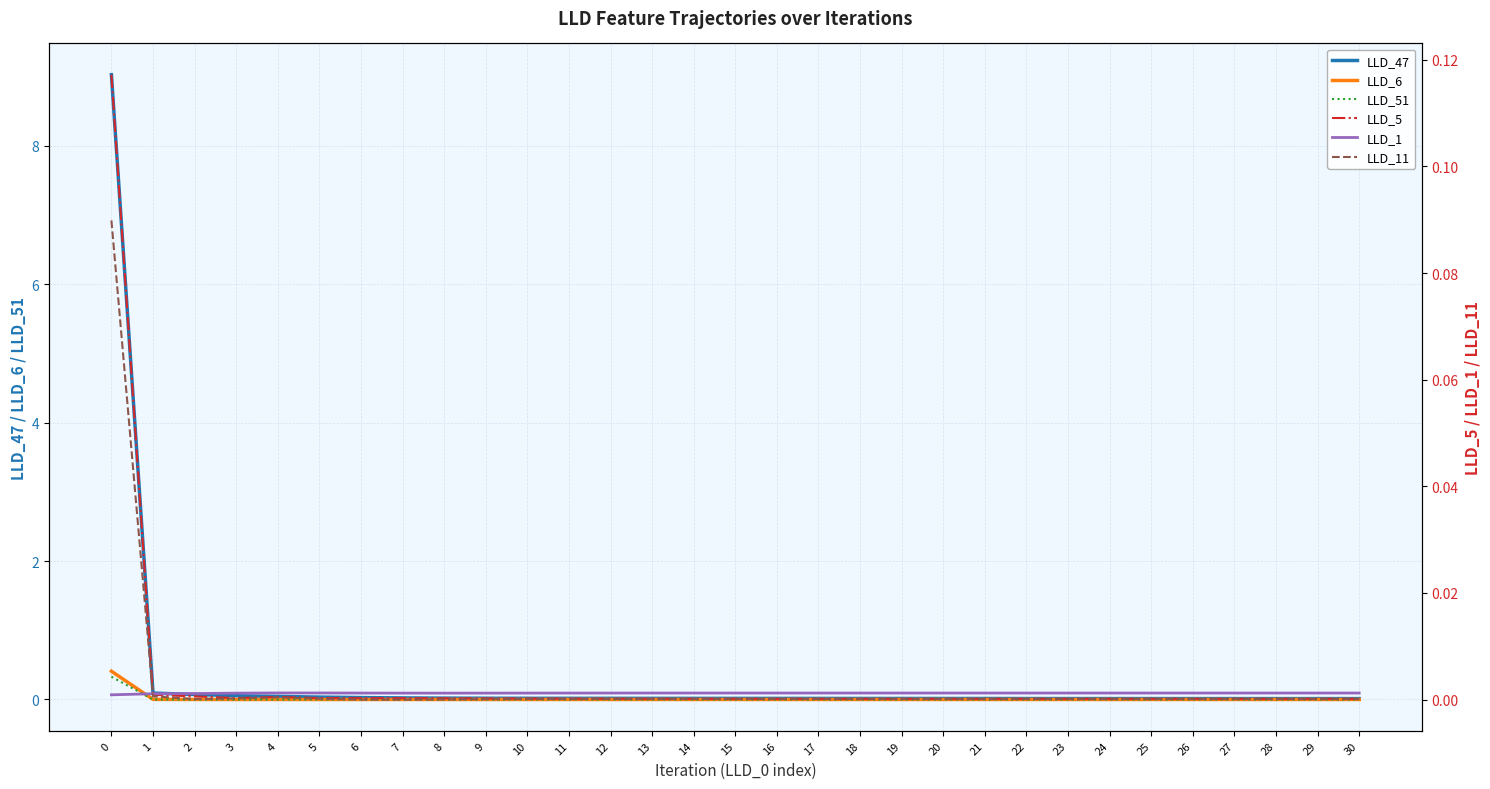

Reading left to right, what are all the values shown in this chart?

LLD_47: 9.0	0.1	0.1	0.1	0.0	0.0	0.0	0.0	0.0	0.0	0.0	0.0	0.0	0.0	0.0	0.0	0.0	0.0	0.0	0.0	0.0	0.0	0.0	0.0	0.0	0.0	0.0	0.0	0.0	0.0	0.0
LLD_6: 0.4	0.0	0.0	-0.0	0.0	0.0	0.0	0.0	0.0	0.0	0.0	0.0	-0.0	-0.0	-0.0	-0.0	-0.0	-0.0	-0.0	-0.0	-0.0	-0.0	-0.0	-0.0	-0.0	-0.0	-0.0	-0.0	-0.0	-0.0	-0.0
LLD_51: 0.3	-0.0	-0.0	-0.0	-0.0	-0.0	-0.0	-0.0	-0.0	-0.0	-0.0	-0.0	-0.0	-0.0	-0.0	-0.0	-0.0	-0.0	-0.0	-0.0	-0.0	-0.0	-0.0	-0.0	-0.0	-0.0	-0.0	-0.0	-0.0	-0.0	-0.0
LLD_5: 0.1	0.0	0.0	0.0	0.0	0.0	0.0	0.0	0.0	0.0	0.0	0.0	0.0	0.0	0.0	0.0	0.0	0.0	0.0	0.0	0.0	0.0	0.0	0.0	0.0	0.0	0.0	0.0	0.0	0.0	0.0
LLD_1: 0.0	0.0	0.0	0.0	0.0	0.0	0.0	0.0	0.0	0.0	0.0	0.0	0.0	0.0	0.0	0.0	0.0	0.0	0.0	0.0	0.0	0.0	0.0	0.0	0.0	0.0	0.0	0.0	0.0	0.0	0.0
LLD_11: 0.1	0.0	0.0	0.0	0.0	0.0	0.0	0.0	0.0	0.0	0.0	0.0	0.0	0.0	0.0	0.0	0.0	0.0	0.0	0.0	0.0	0.0	0.0	0.0	0.0	0.0	0.0	0.0	0.0	0.0	0.0